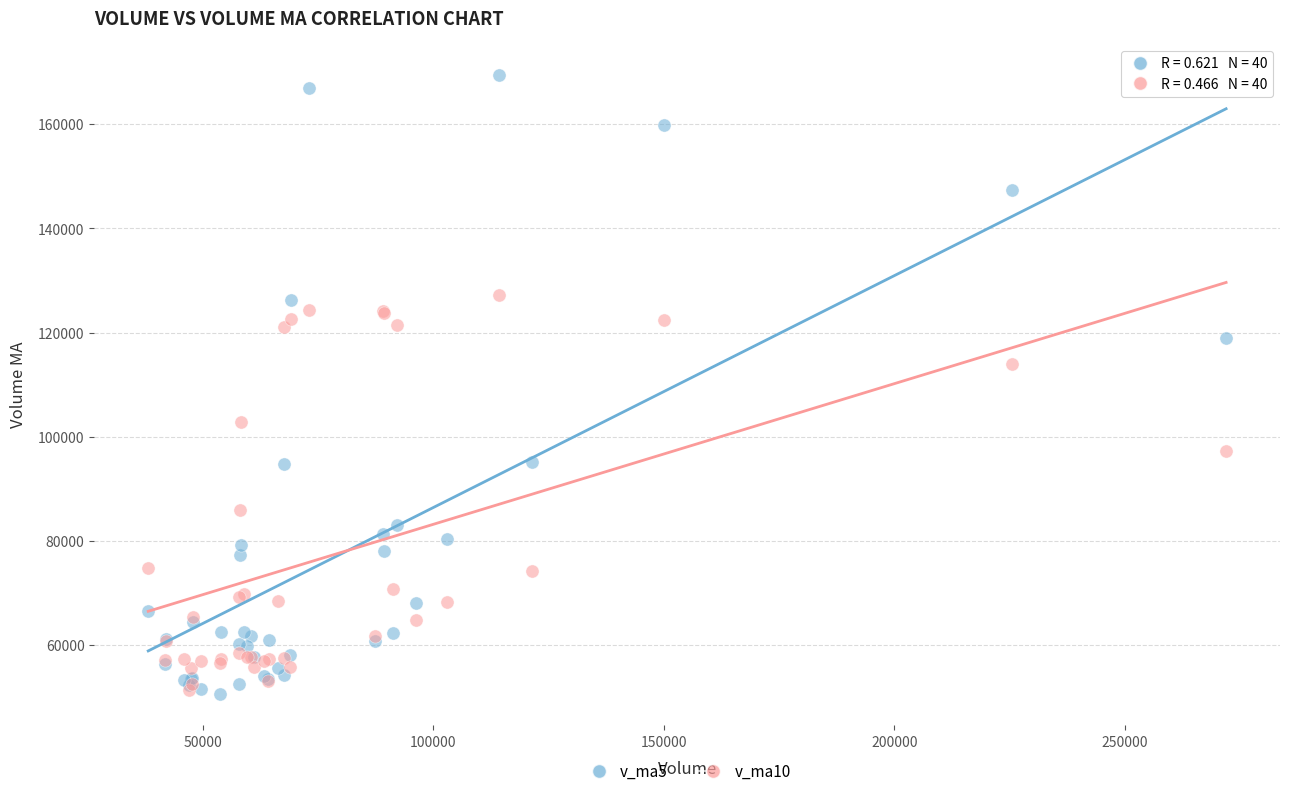

Across all series, what Y value is closest to 110018?

113963.9